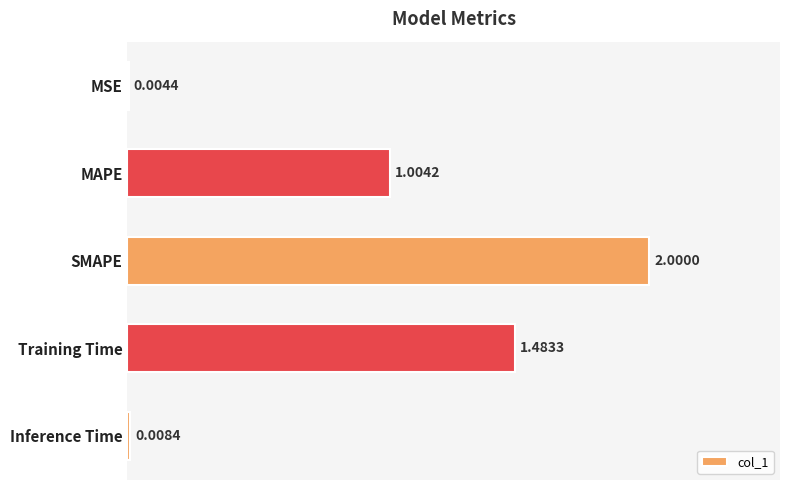

At which label is the value closest to 1?

MAPE